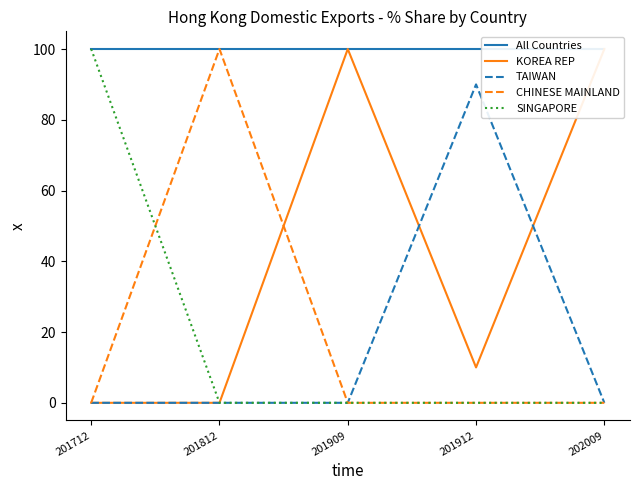

Reading left to right, what are all the values shown in this chart?

All Countries: 201712=100	201812=100	201909=100	201912=100	202009=100
KOREA REP: 201712=0	201812=0	201909=100	201912=10	202009=100
TAIWAN: 201712=0	201812=0	201909=0	201912=90	202009=0
CHINESE MAINLAND: 201712=0	201812=100	201909=0	201912=0	202009=0
SINGAPORE: 201712=100	201812=0	201909=0	201912=0	202009=0